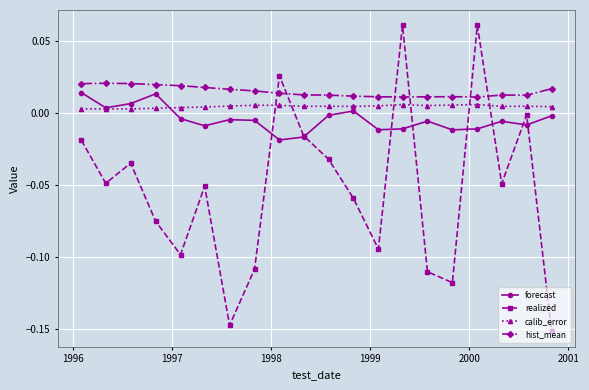

True or false: realized has more than 2 points higher than both neighbors.

True